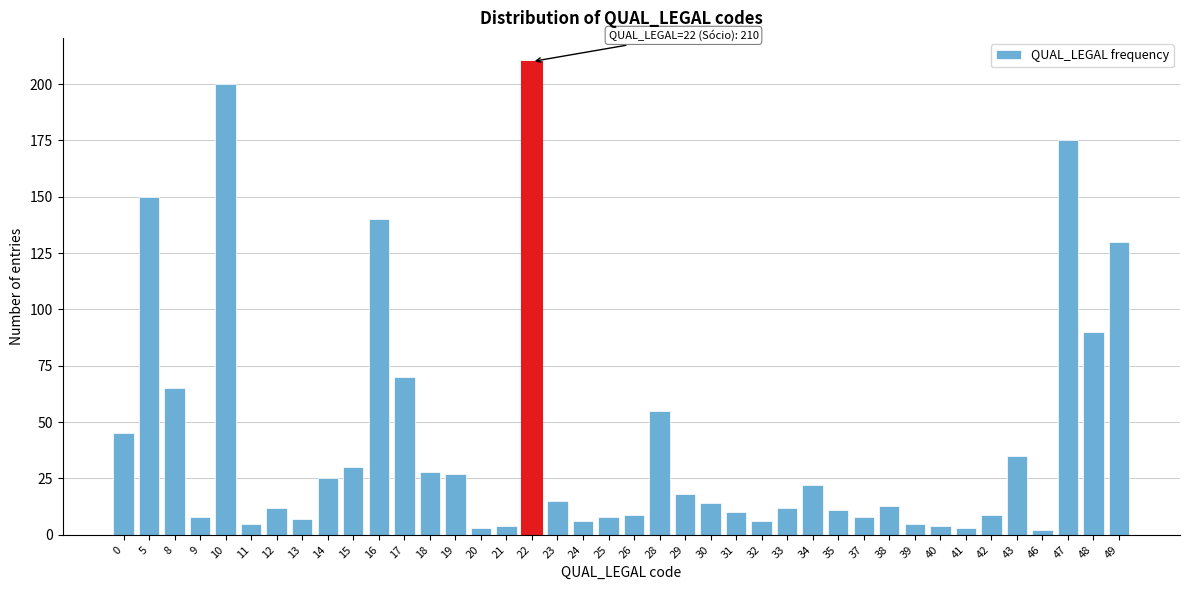

Where is the data nearest to the value 106?

48